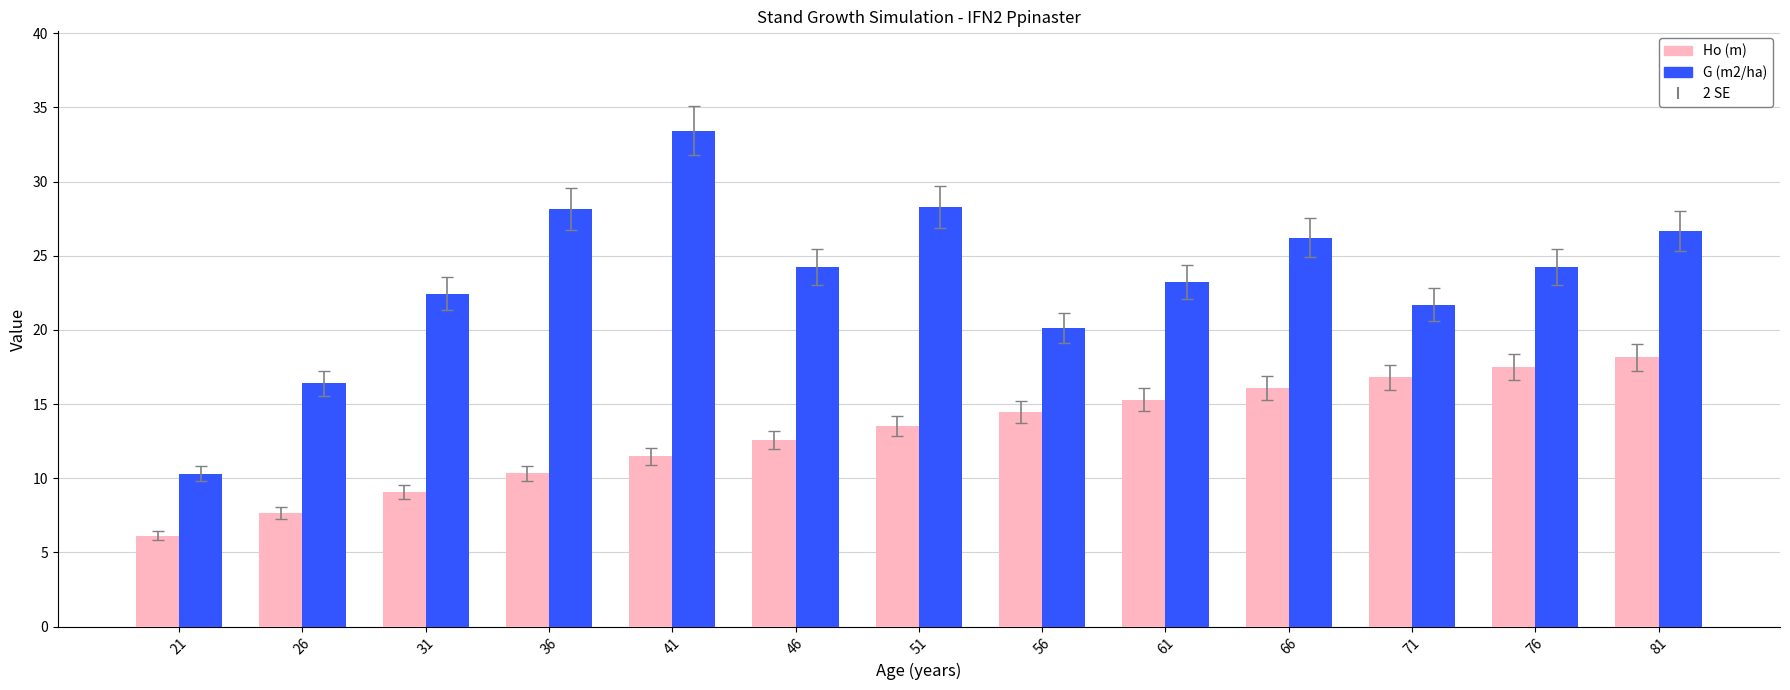

How many data points in G (m2/ha) are above 24?

7